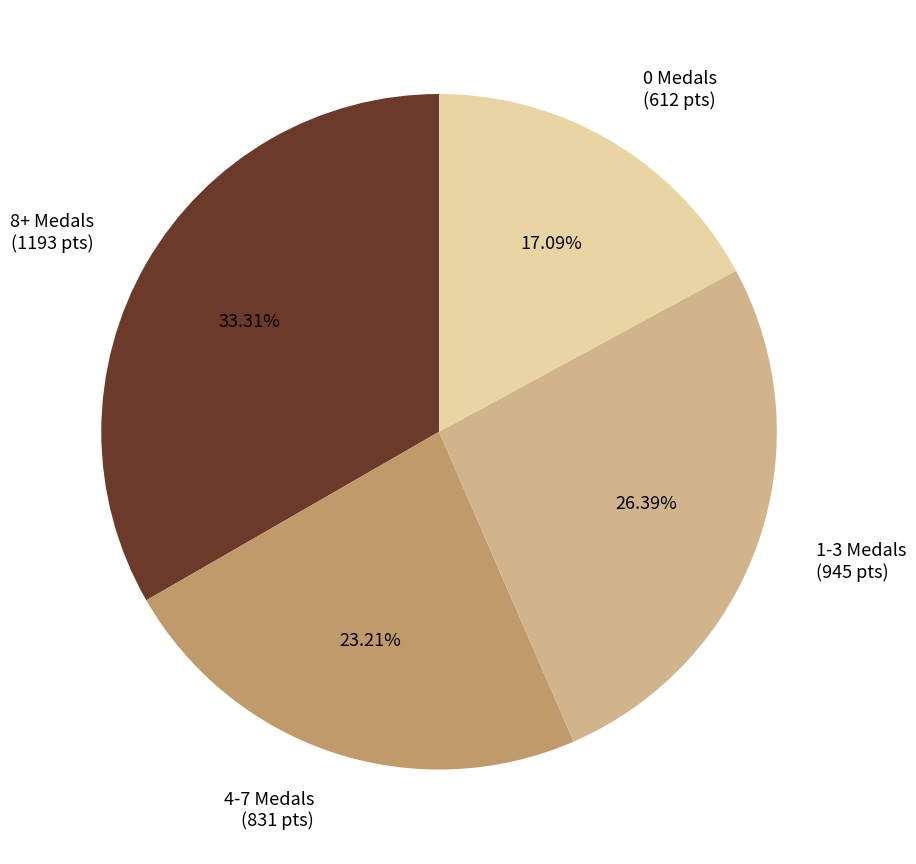

Rank the categories by value from lowest to highest.

0 Medals (612 pts), 4-7 Medals (831 pts), 1-3 Medals (945 pts), 8+ Medals (1193 pts)